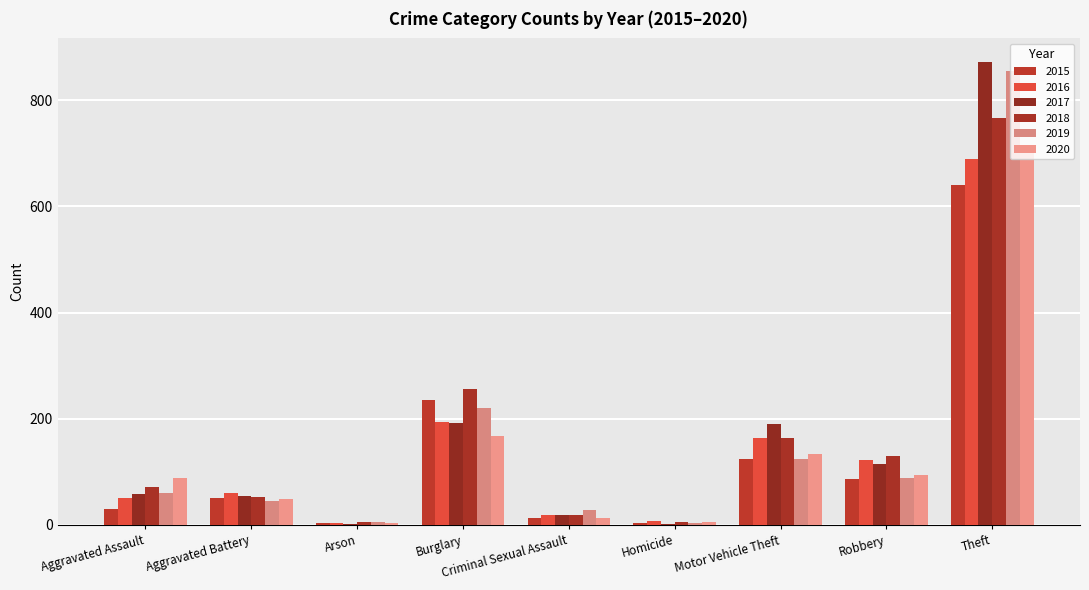

How many distinct data groups are displayed?

6